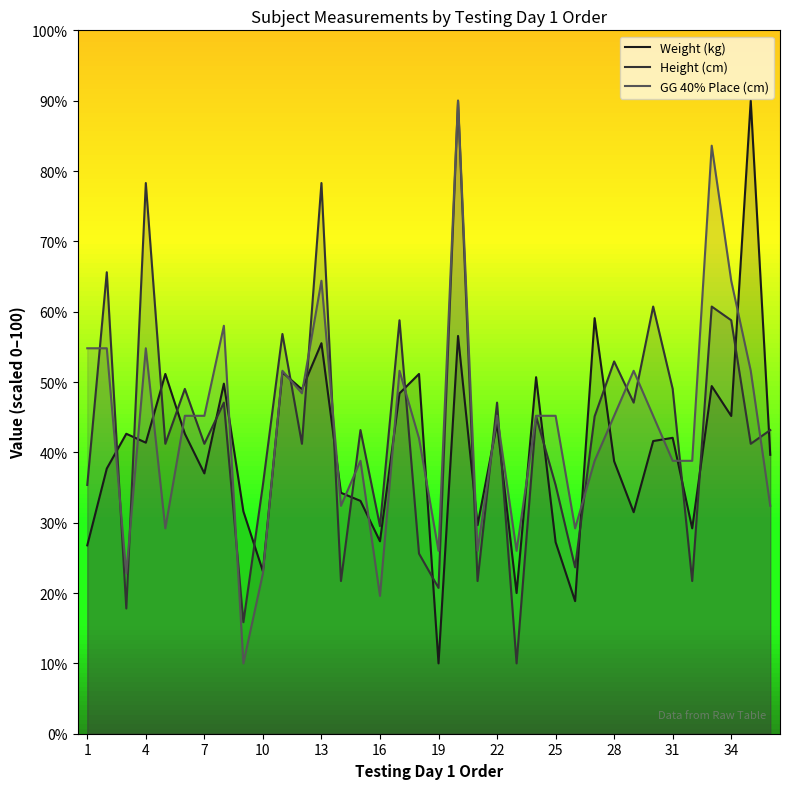

After their last crossing, which series has the higher values: Height (cm) or Weight (kg)?

Height (cm)